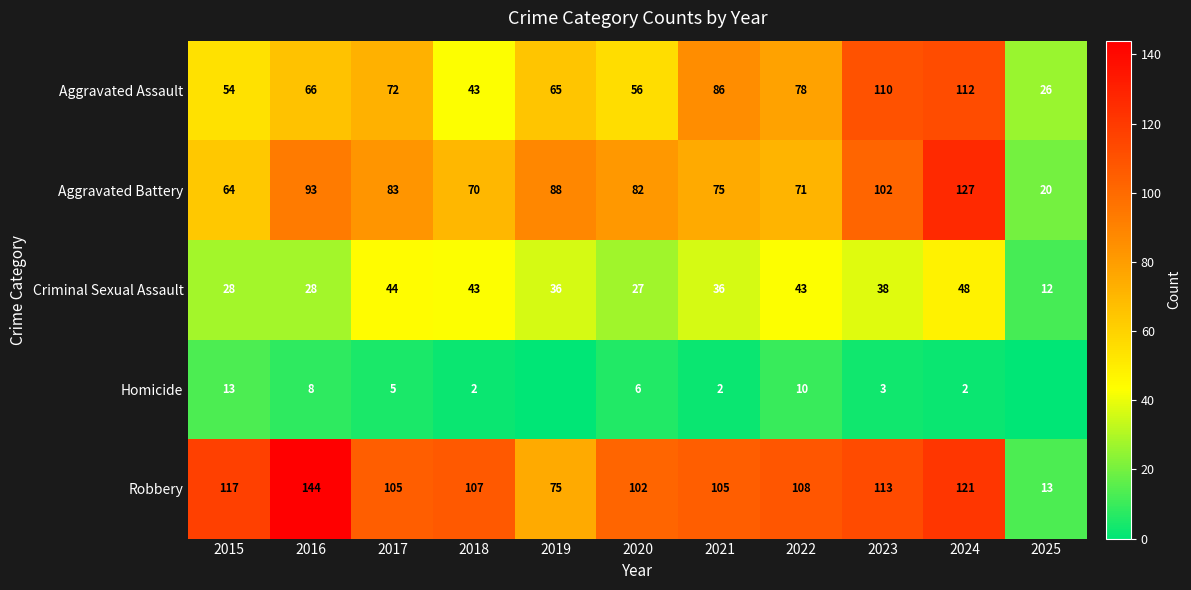

Which category has the lowest value in the Aggravated Assault series?

2025